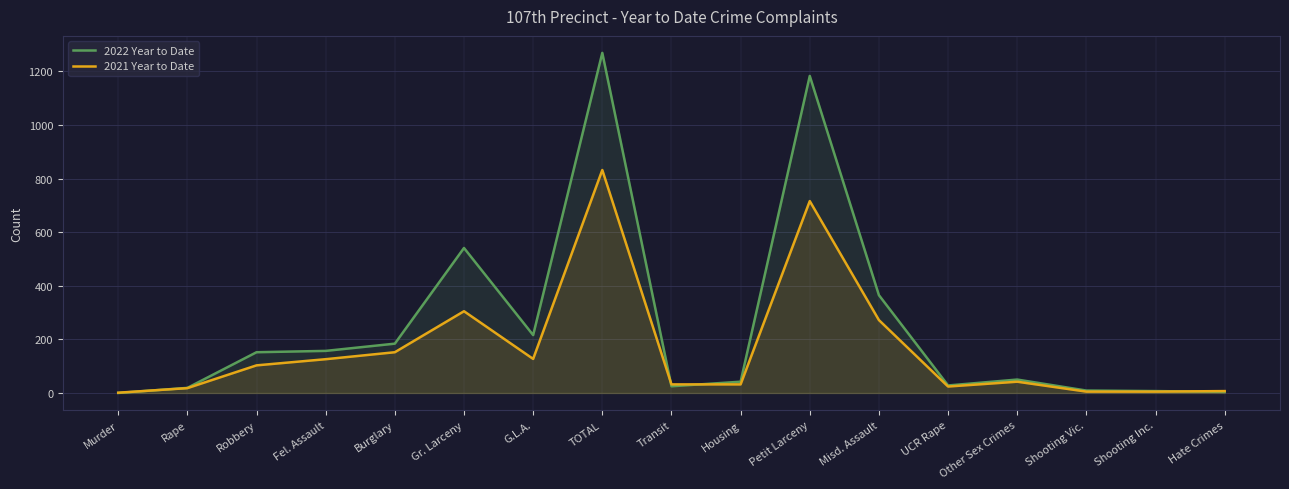

Between Housing and Hate Crimes, which series saw the biggest shift?

2022 Year to Date